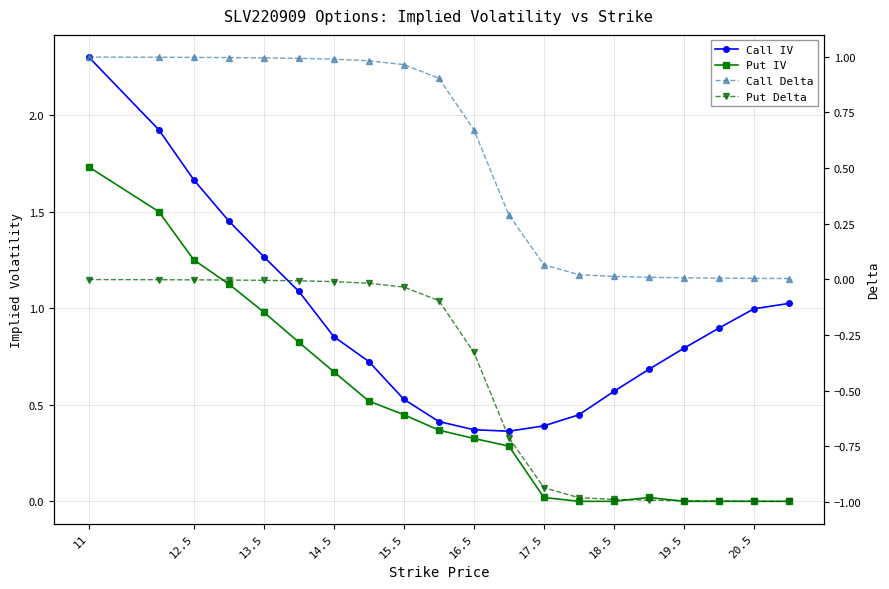

In Call IV, how many points are lower than both neighbors (excluding endpoints)?

1